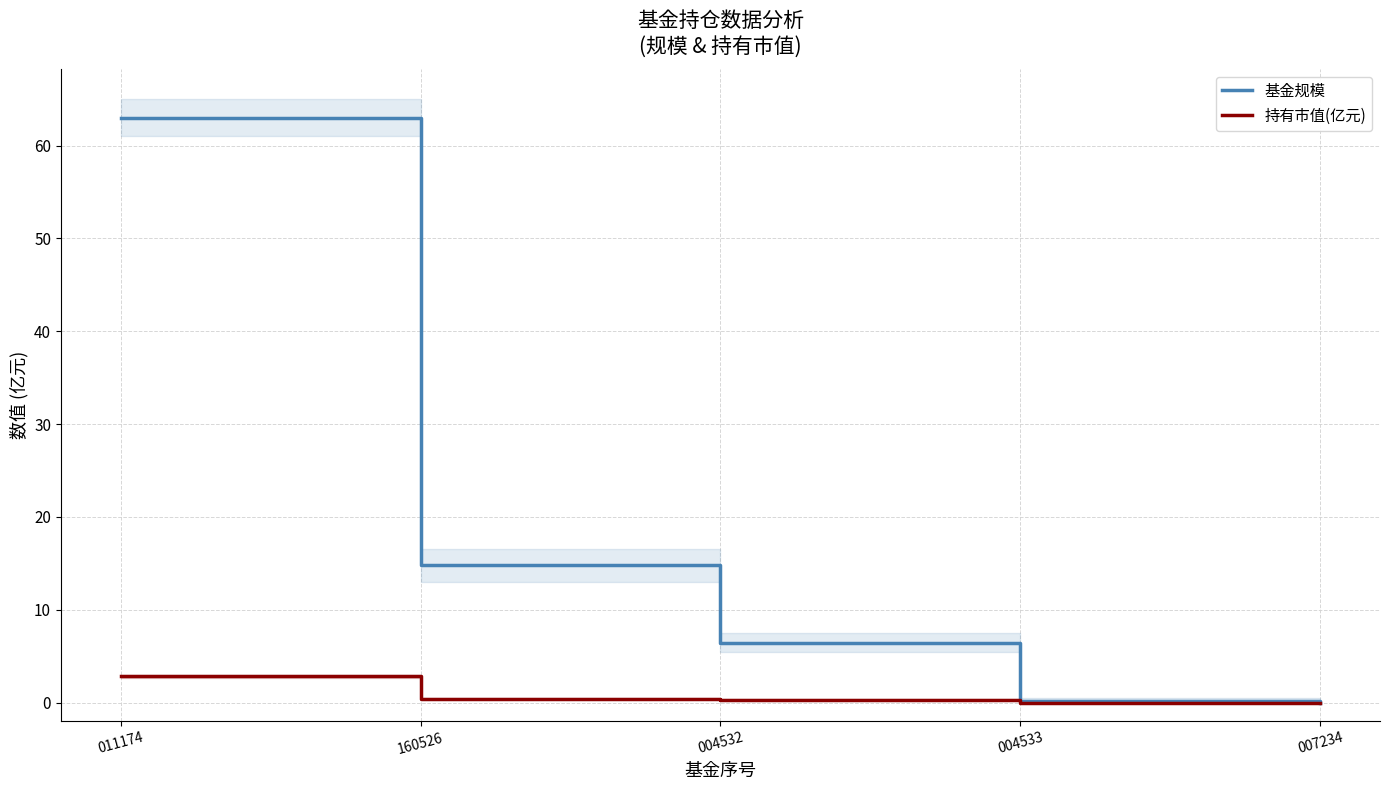

Does the chart display data point markers on the line(s)?

No